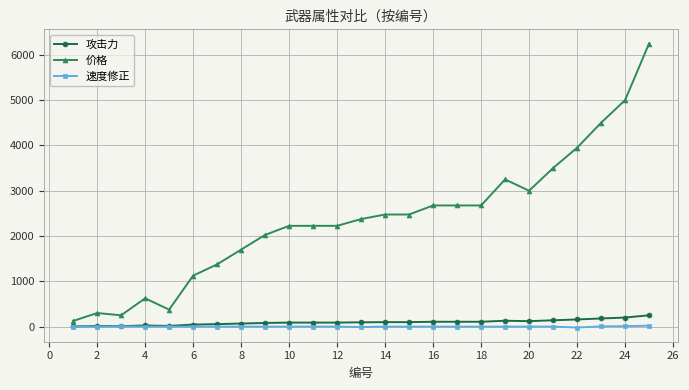

What is the minimum value shown in the chart?

-20